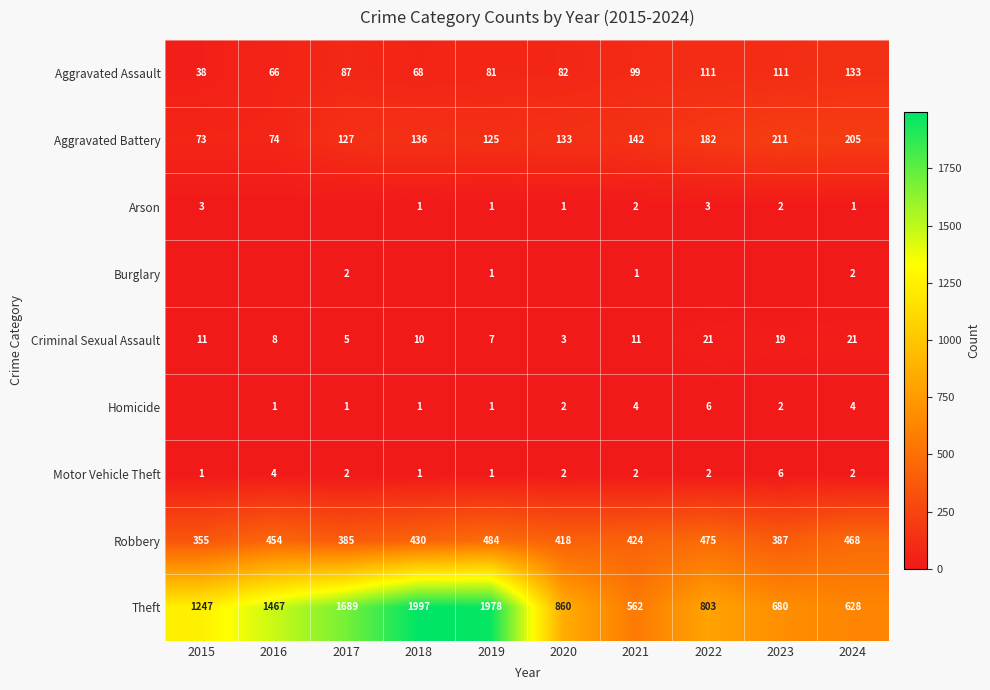

Which label corresponds to the largest value in the chart?

2018